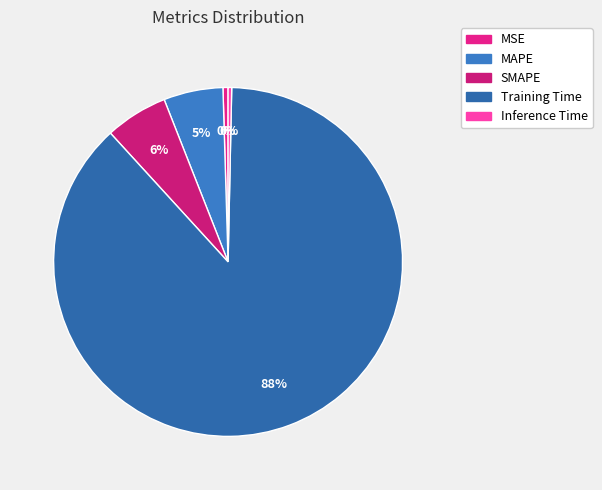

How many slices are in this pie chart?

5